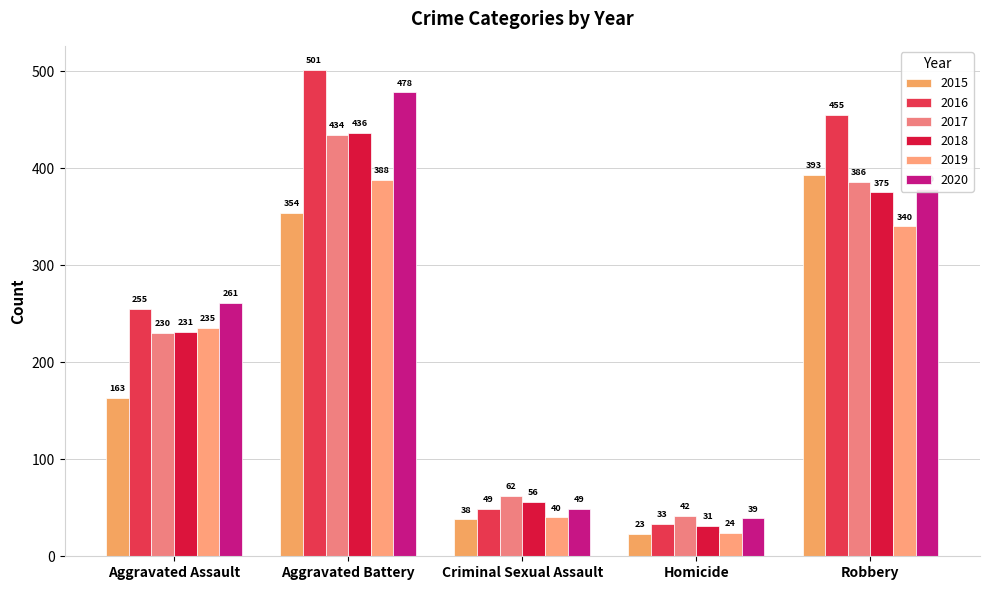

At which category is the sum across all series the highest?

Aggravated Battery